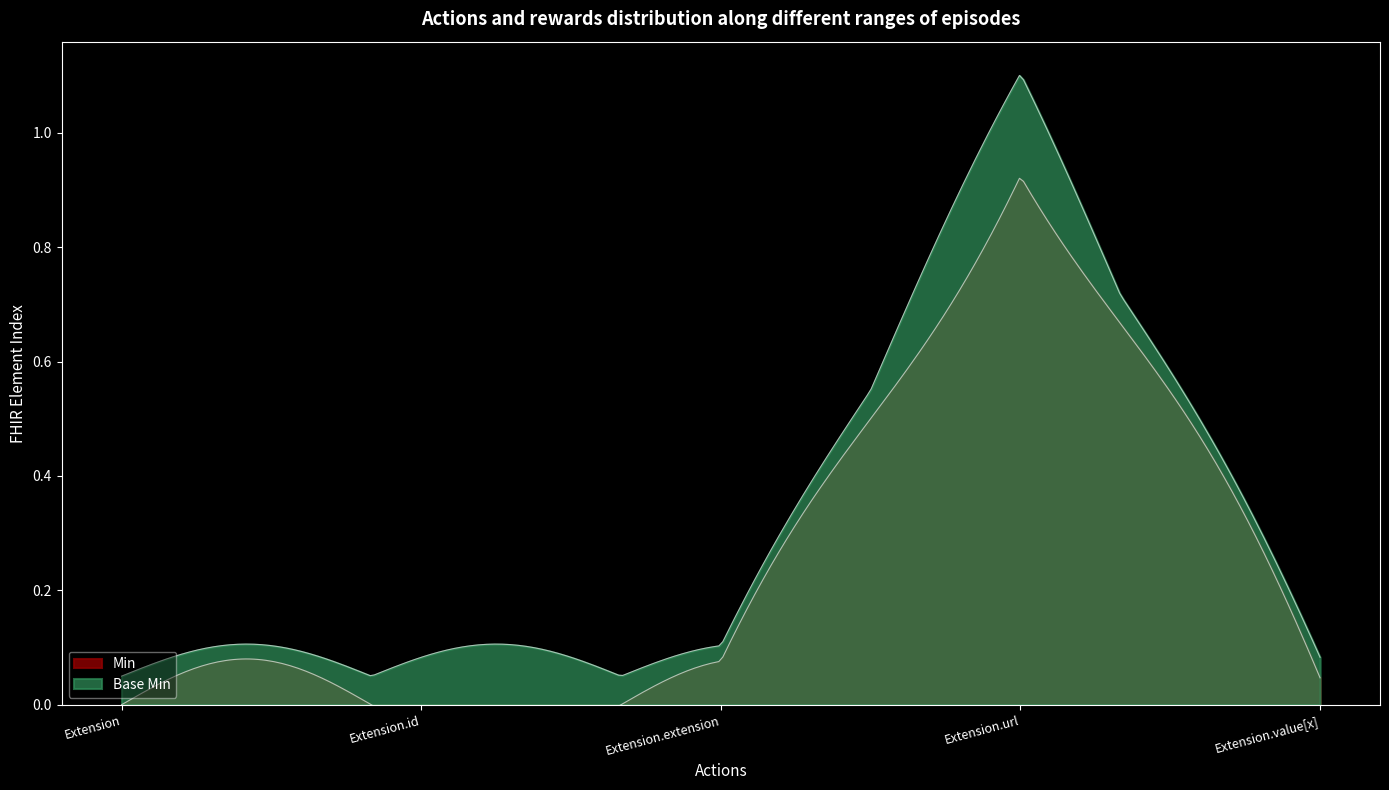

True or false: Min and Base Min cross at least once.

False